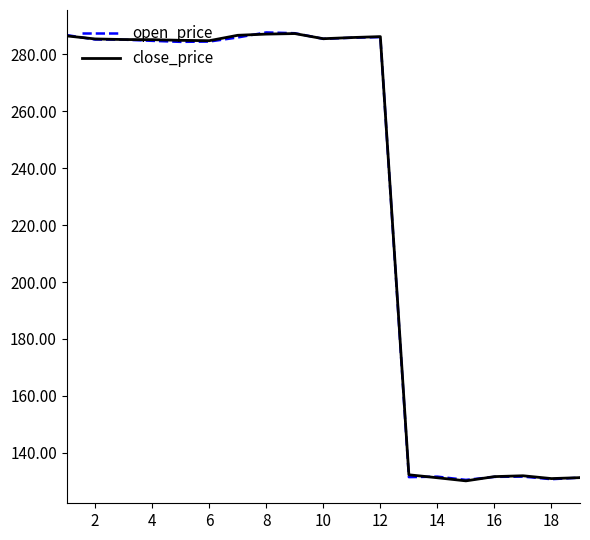

What is the greatest value displayed?

287.7